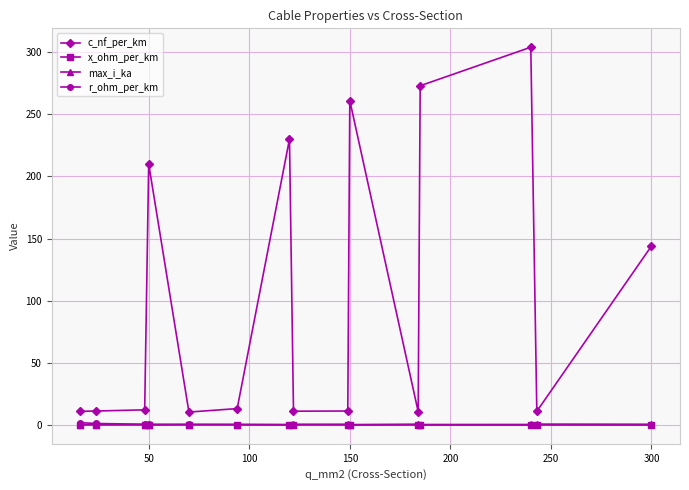

True or false: c_nf_per_km and r_ohm_per_km intersect in this chart.

False